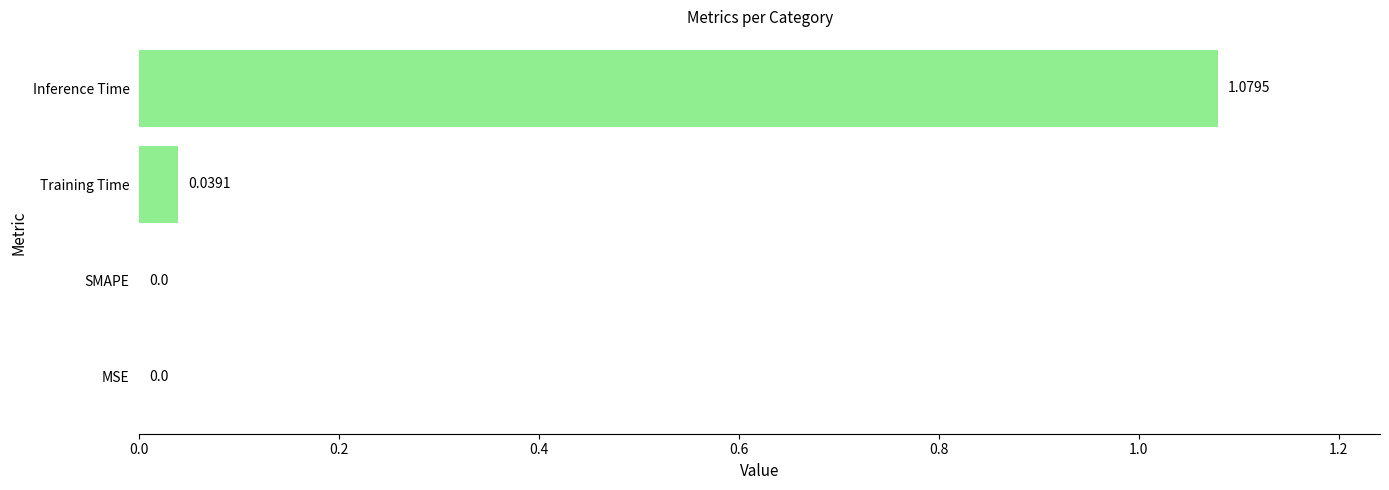

Are the bars grouped side by side (vs. stacked)?

No